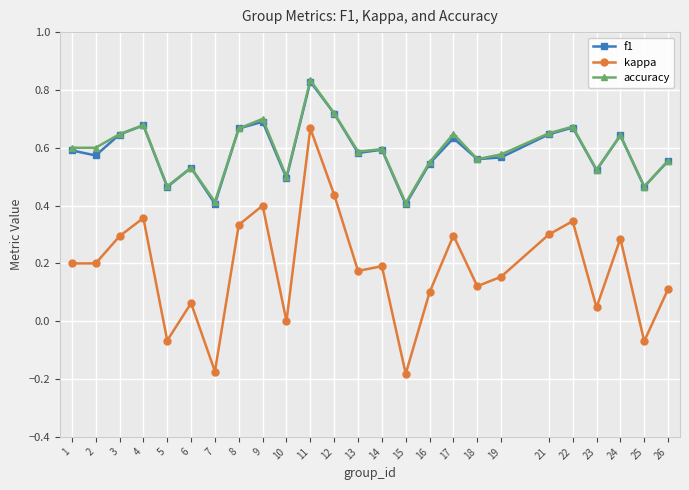

Is the value of kappa at 23 greater than the value of accuracy at 23?

No